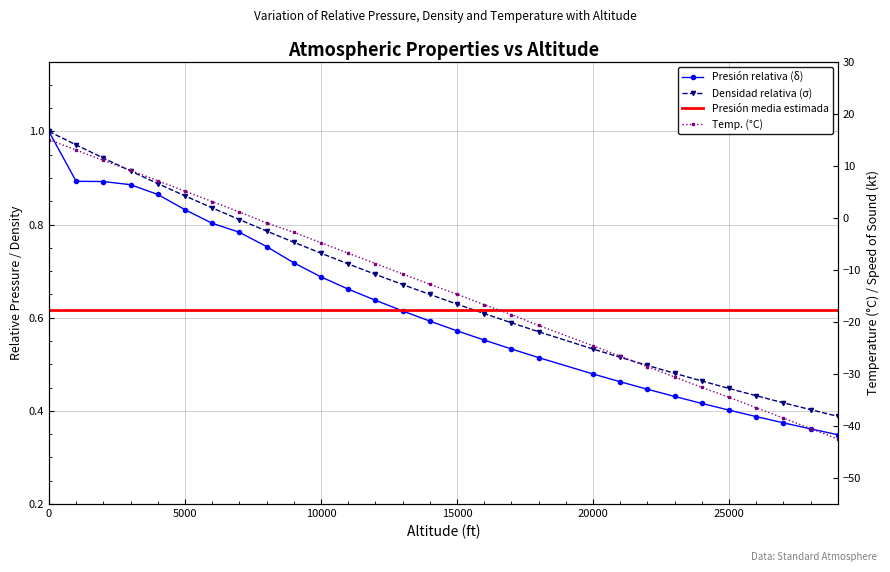

True or false: Densidad relativa (s) and Presion relativa (d) cross at least once.

False